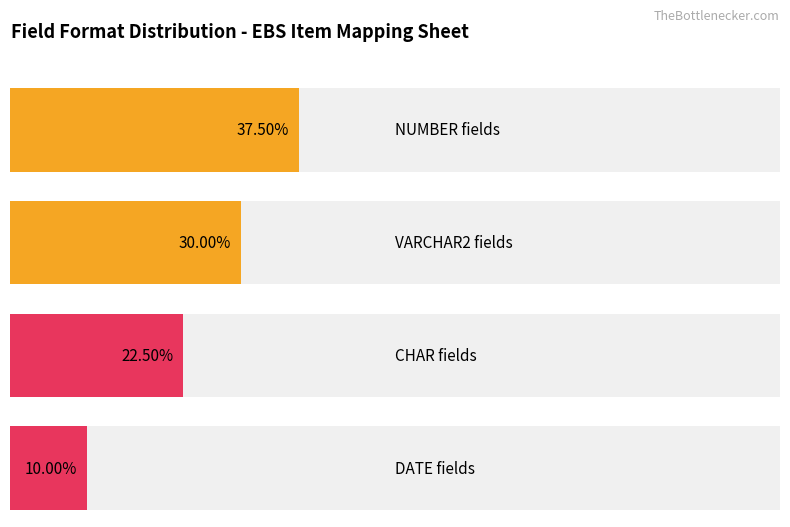

Where does the Average utilization series first go above 9?

NUMBER